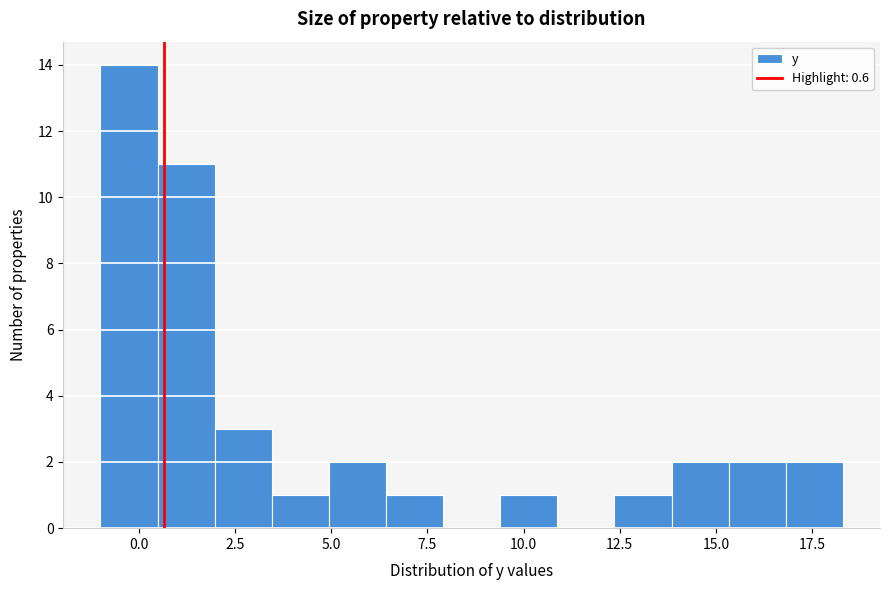

Read against the x-axis, roughly where is the centre of the tallest bar?

-0.5